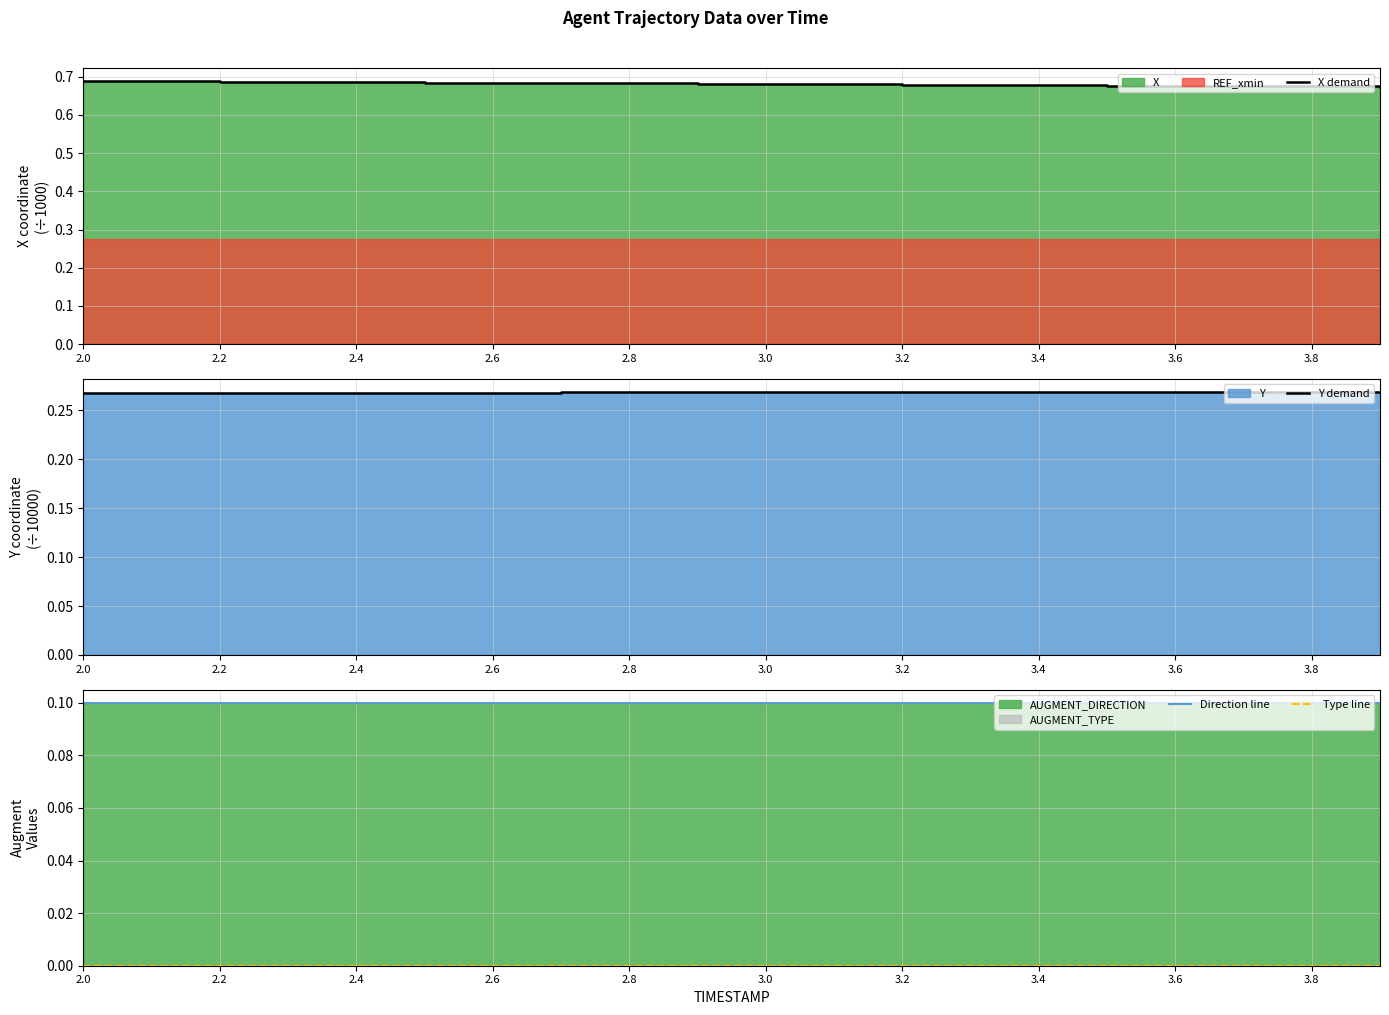

The Direction line series shows 0.1 at 2.6. True or false?

True